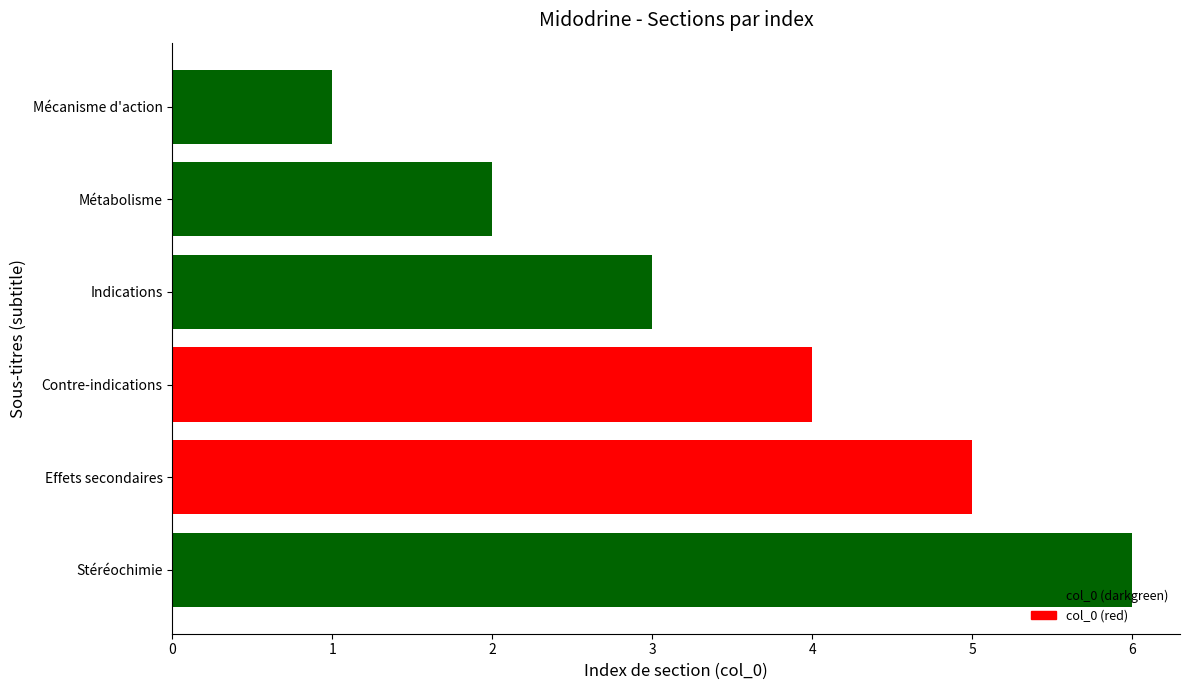

Reading left to right, extract all data points from this chart.

Mécanisme d'action=1	Métabolisme=2	Indications=3	Contre-indications=4	Effets secondaires=5	Stéréochimie=6